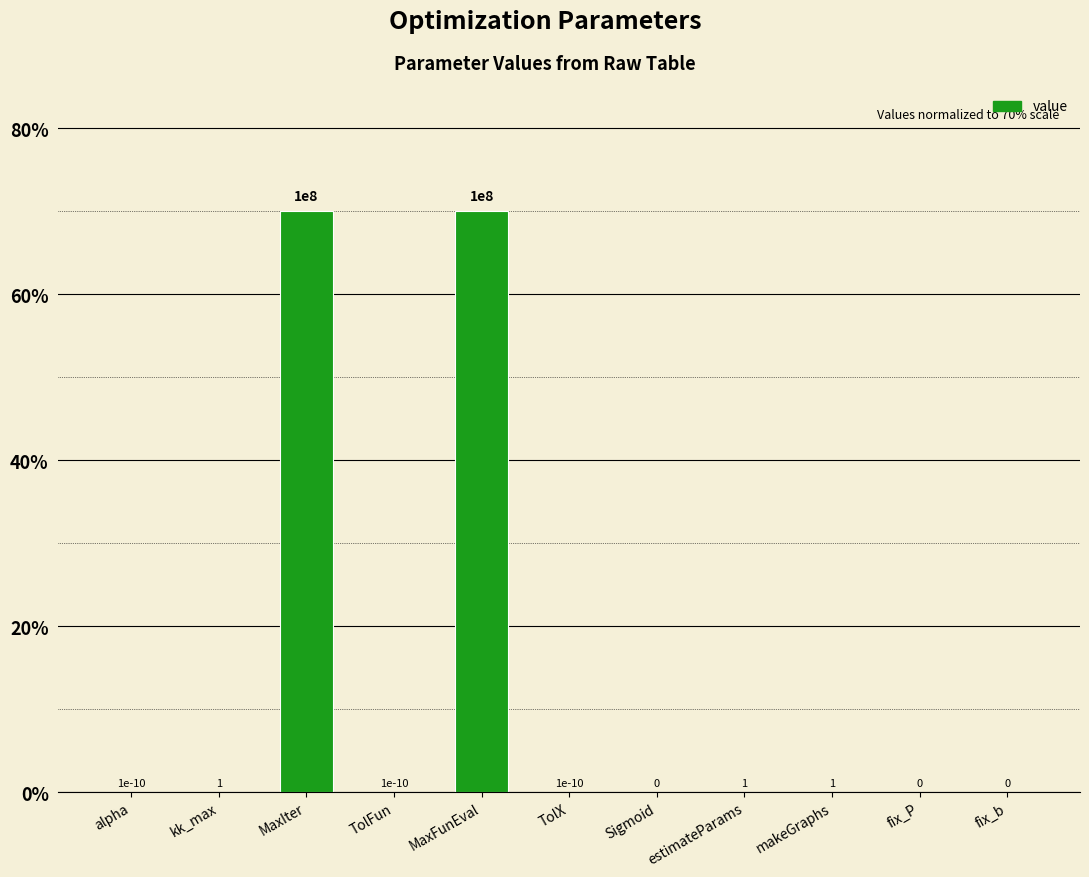

True or false: the data shows -24.0 at Sigmoid.

False